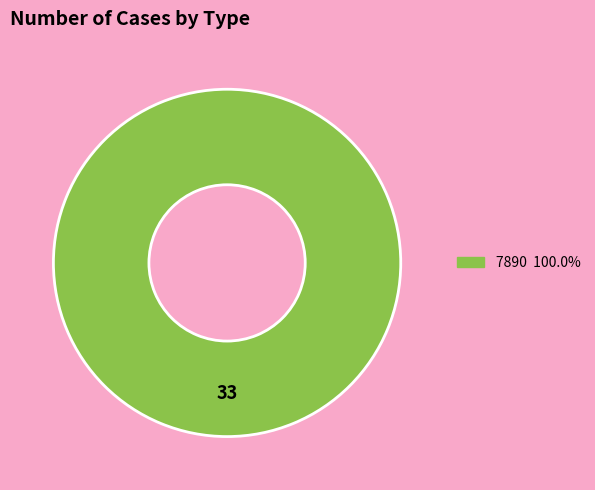

Is there any slice that represents more than half of the pie?

Yes